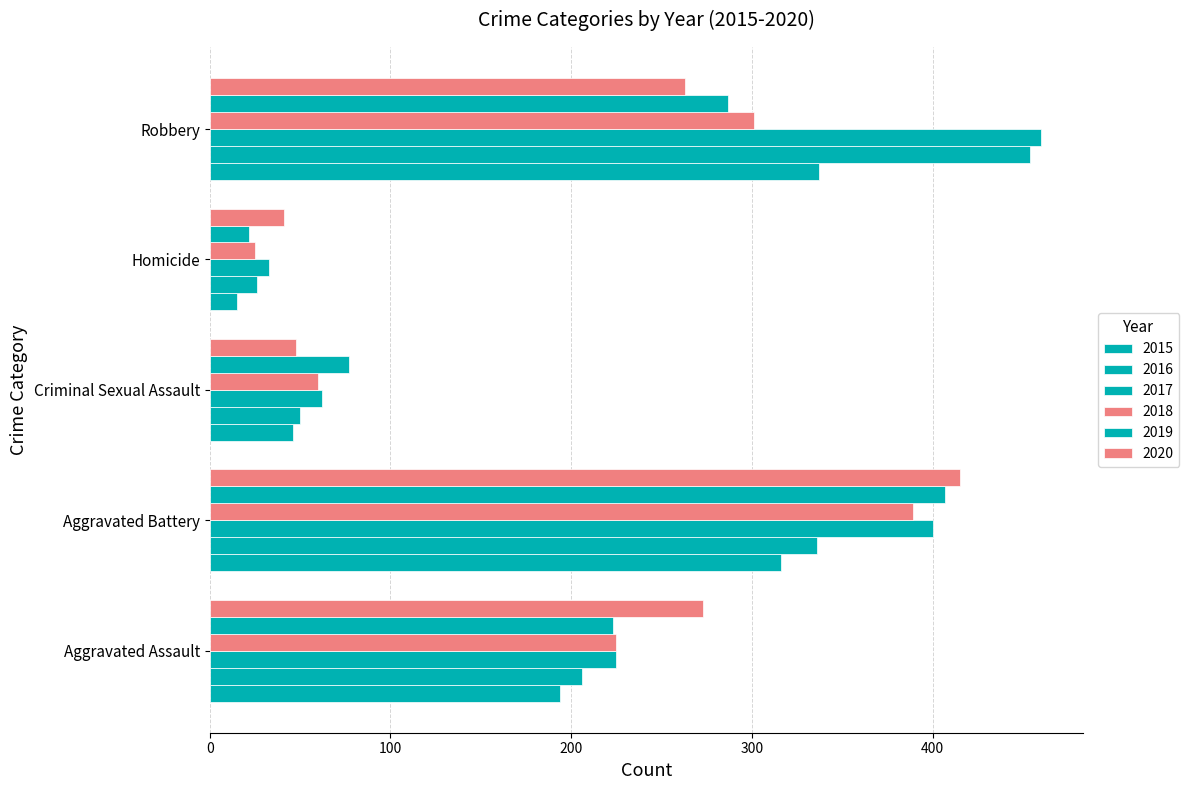

Count the number of data series in this chart.

6